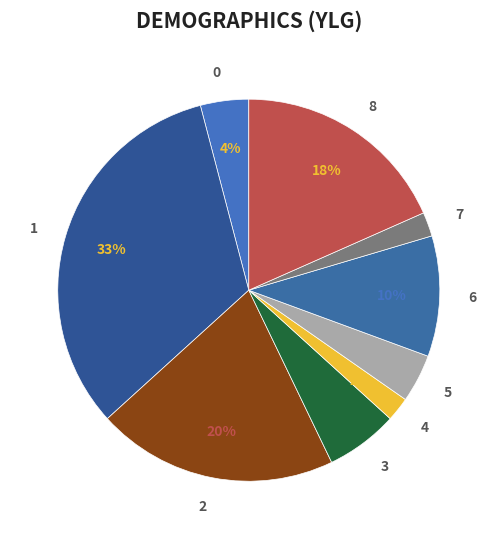

To the nearest percent, what portion does 0 represent?

4%